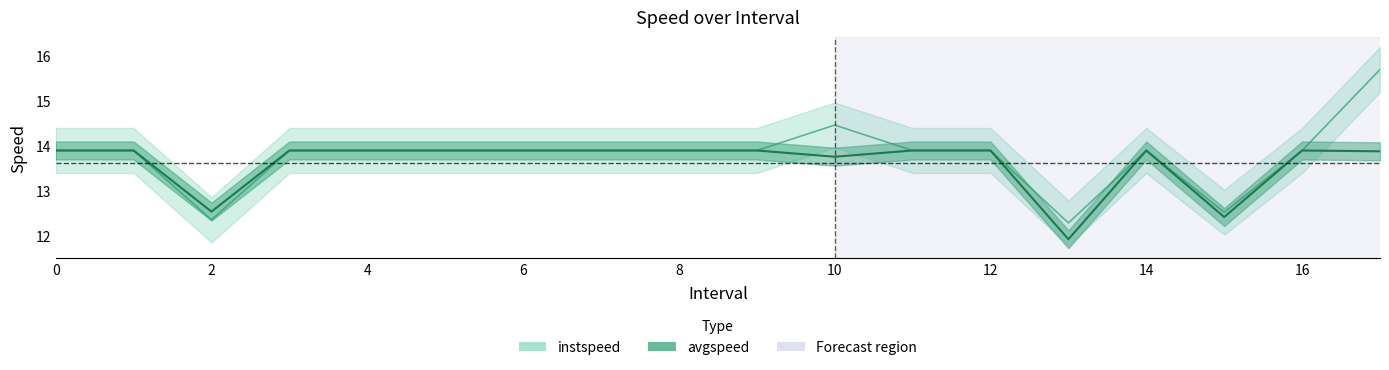

Which series changed the most between 8 and 14?

instspeed